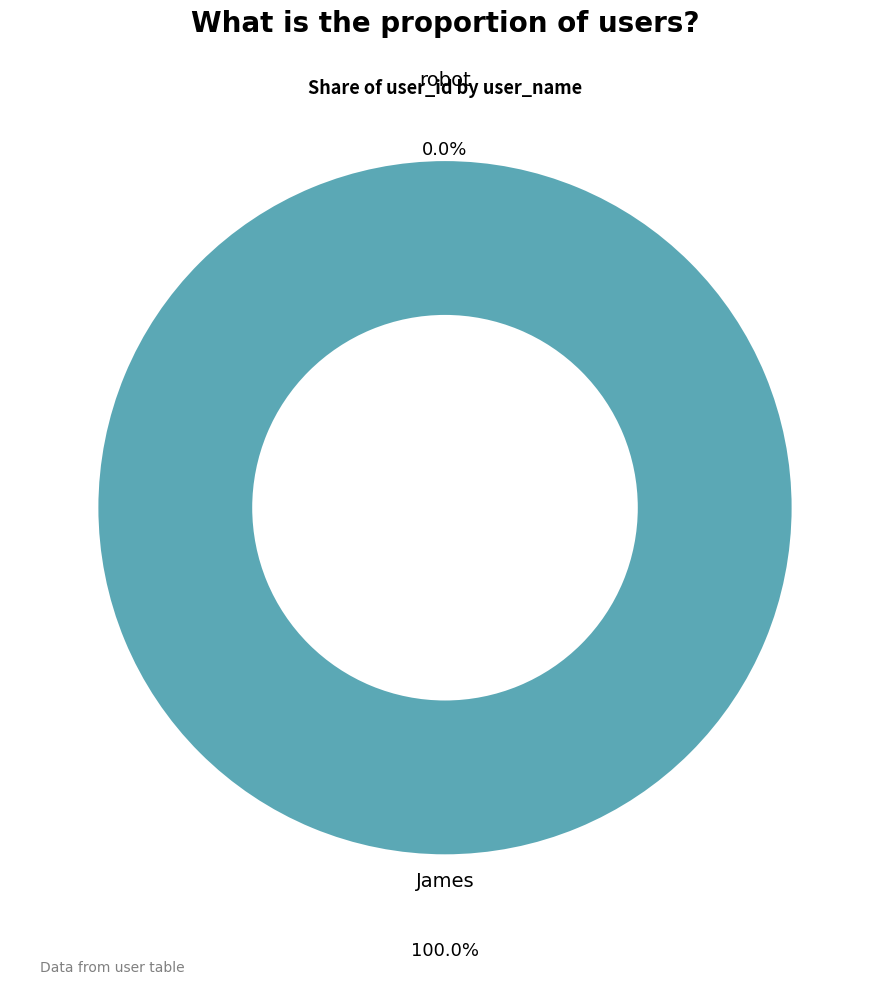

Rank the categories by value from highest to lowest.

James, robot